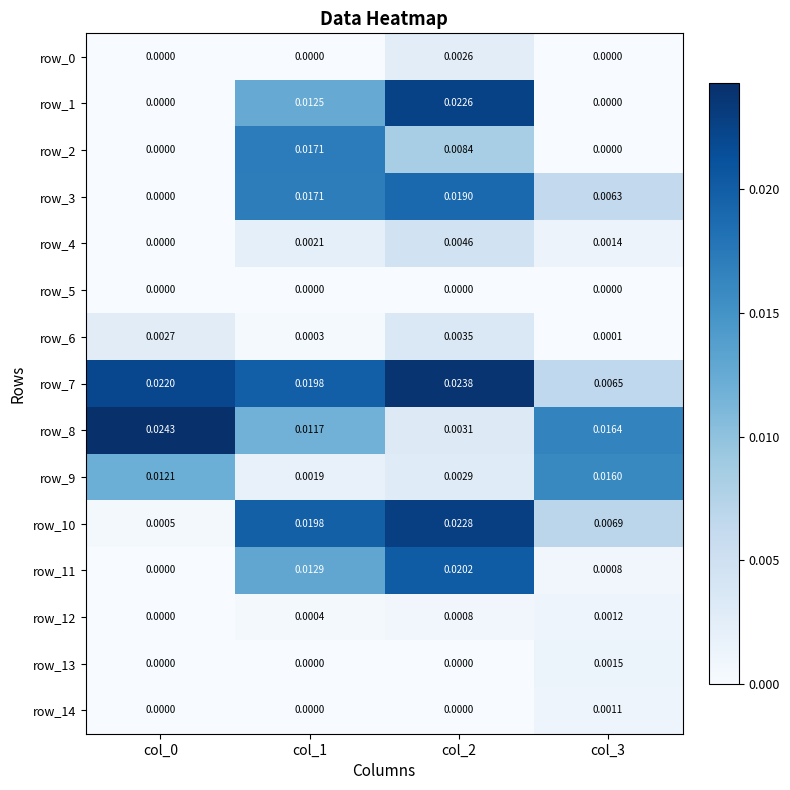

At which label is row_8 closest to 0?

col_2